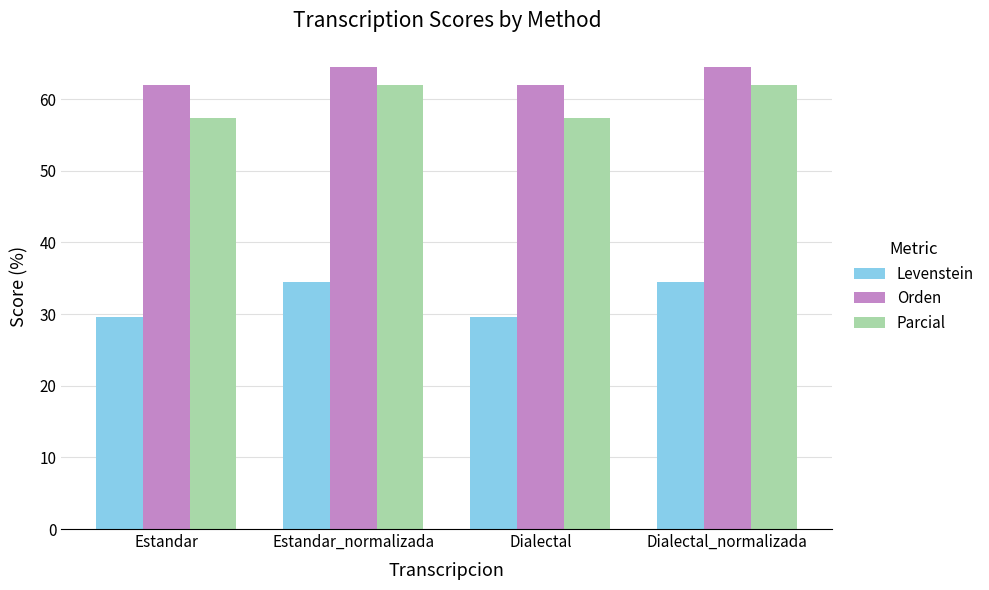

Are the bars grouped side by side (vs. stacked)?

Yes